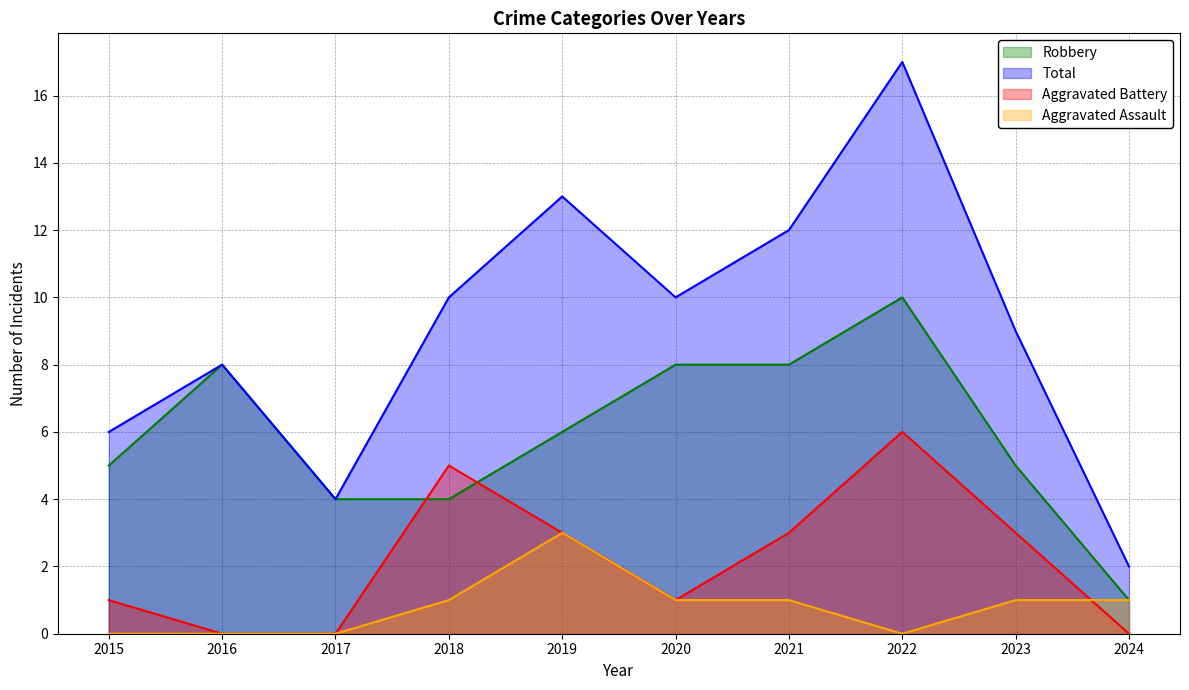

At which category does Aggravated Assault reach its first local valley?

2022